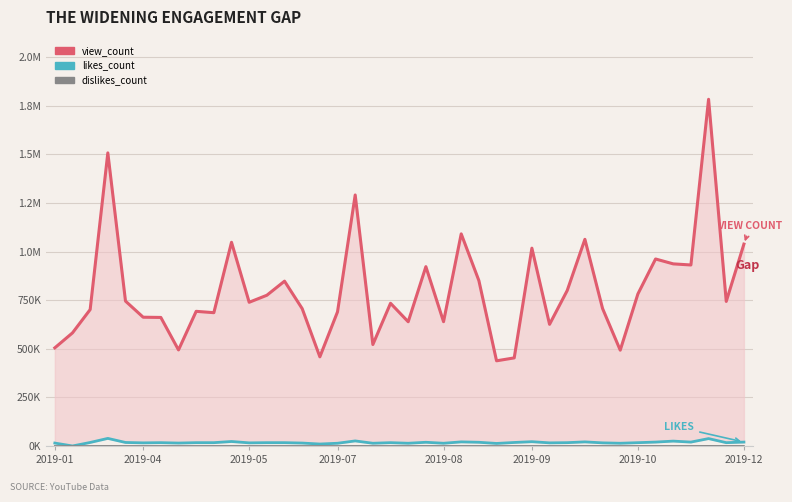

What is the value of the view_count point at the 23rd from the left?

639364